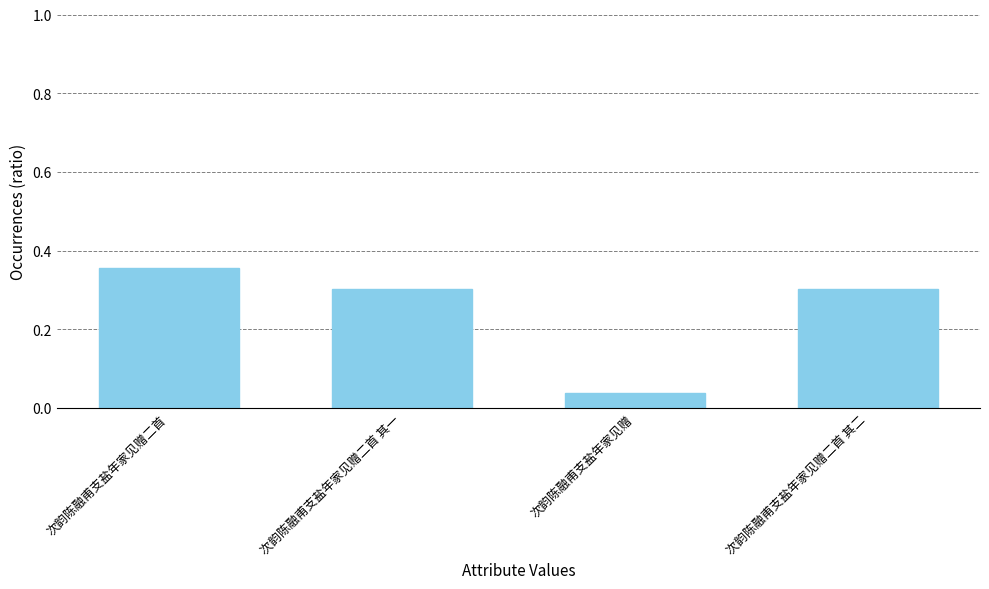

What is the label of the 4th bar from the right?

次韵陈融甫支盐年家见赠二首